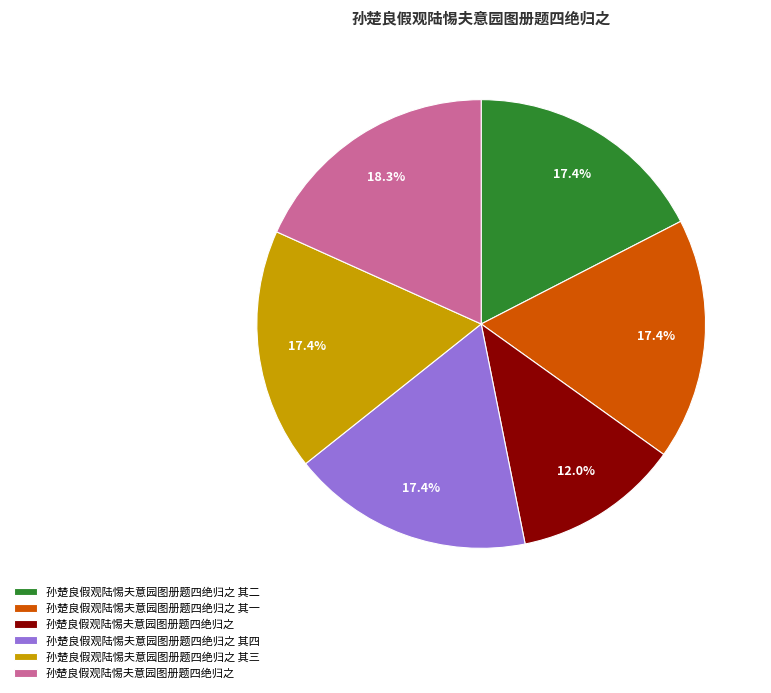

How many segments does this pie chart have?

6